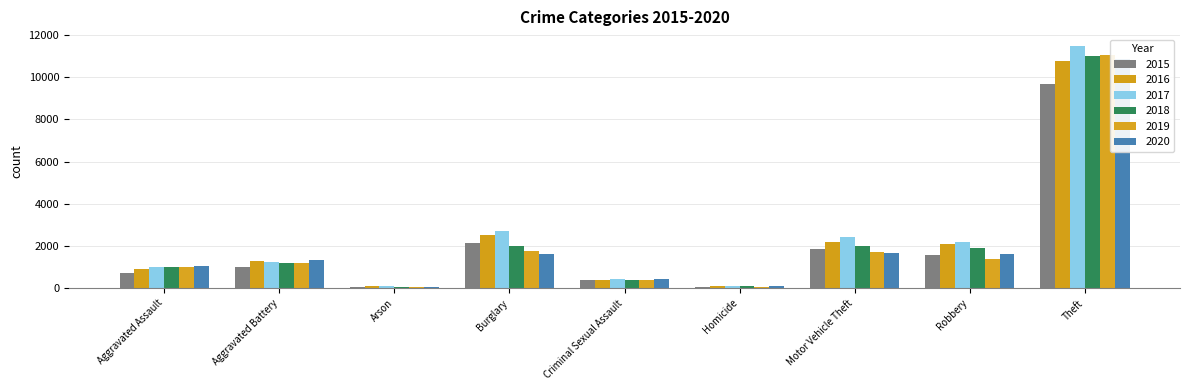

Where does the 2016 series first go above 1301?

Burglary